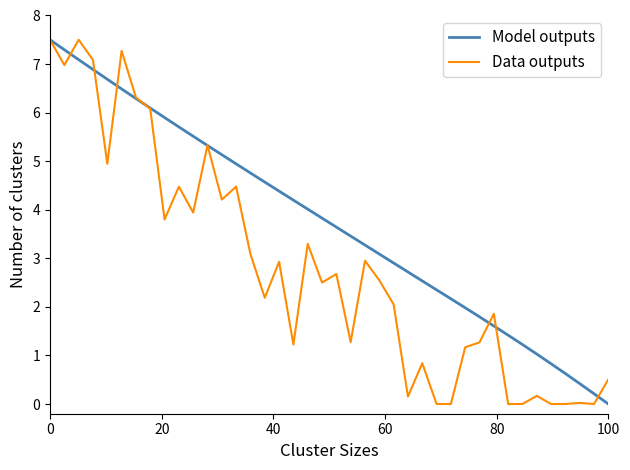

Which series has the largest total across all categories?

Model outputs